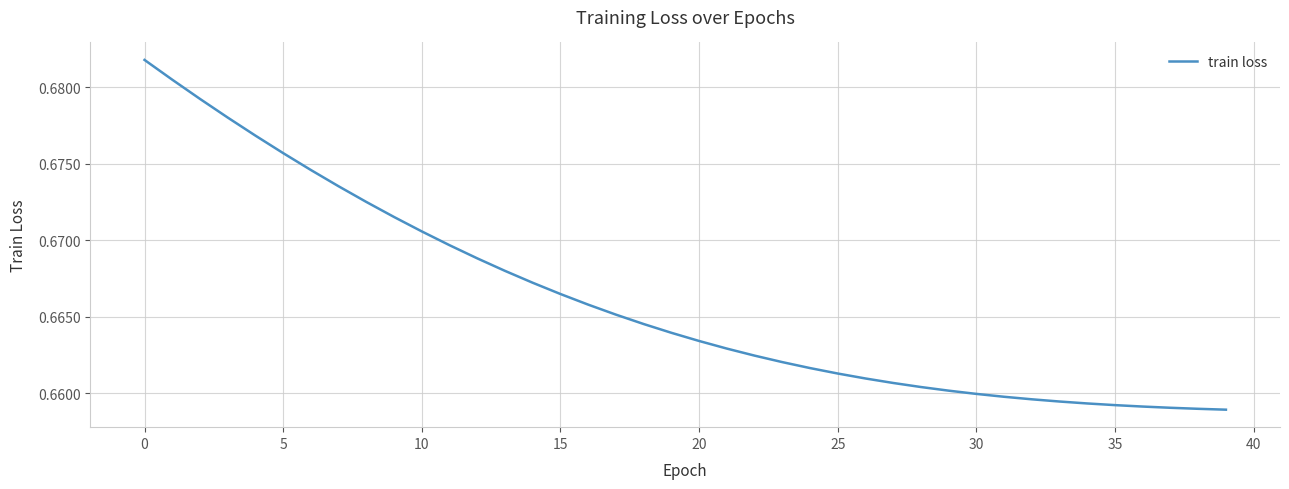

What is the minimum value shown in the chart?

0.7